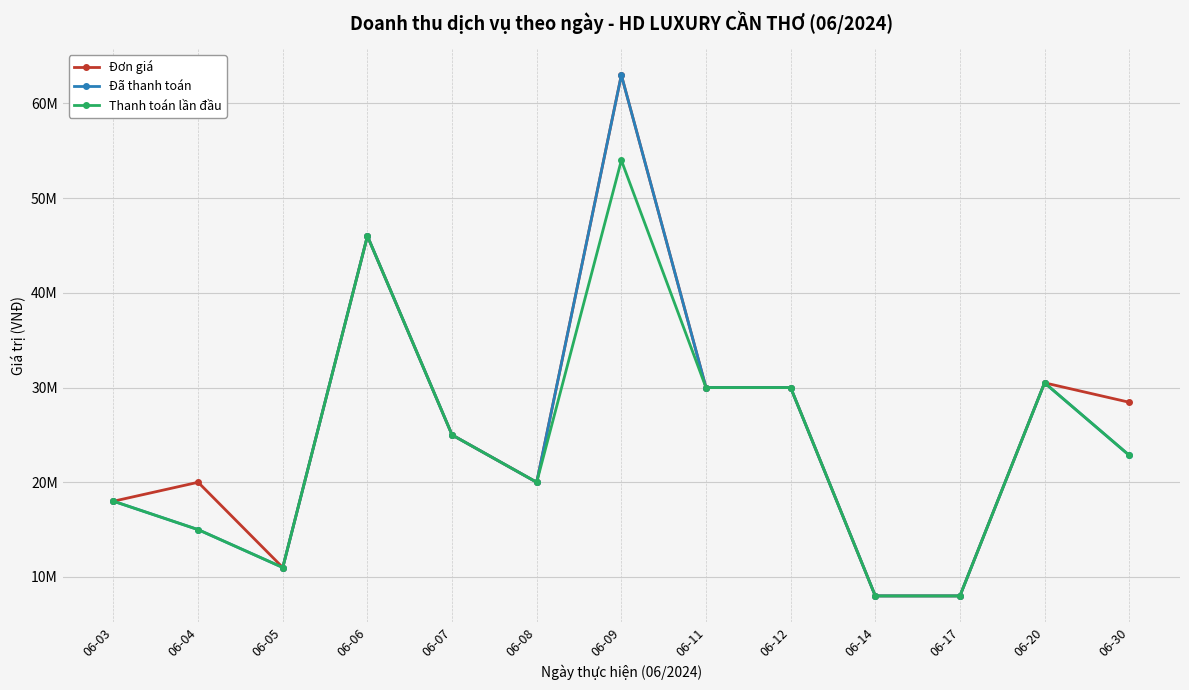

Is it true that Đã thanh toán equals 74352375 at 06-06?

False